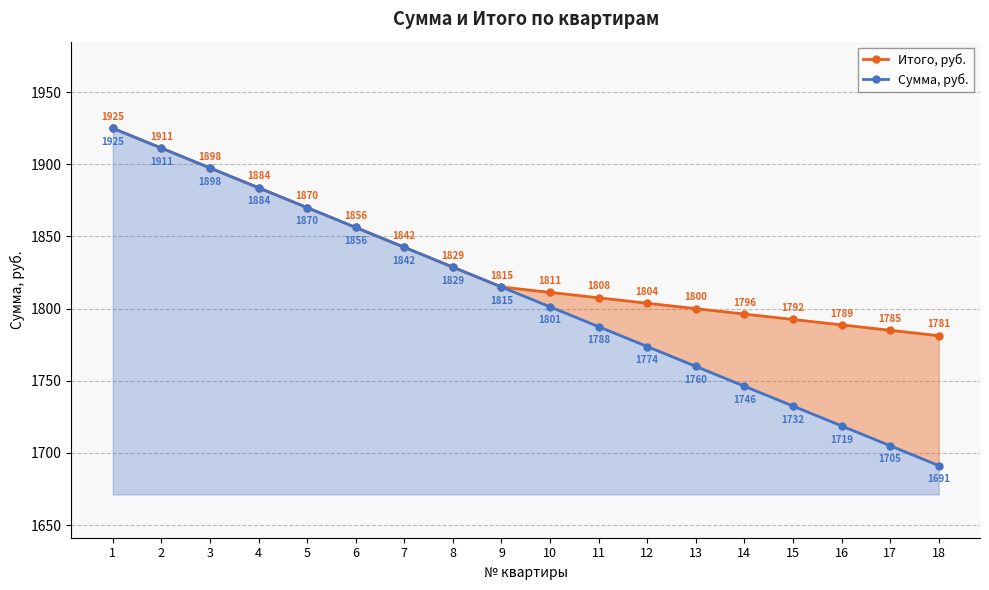

What is the value of the Итого, руб. point at the 18th from the left?

1781.2